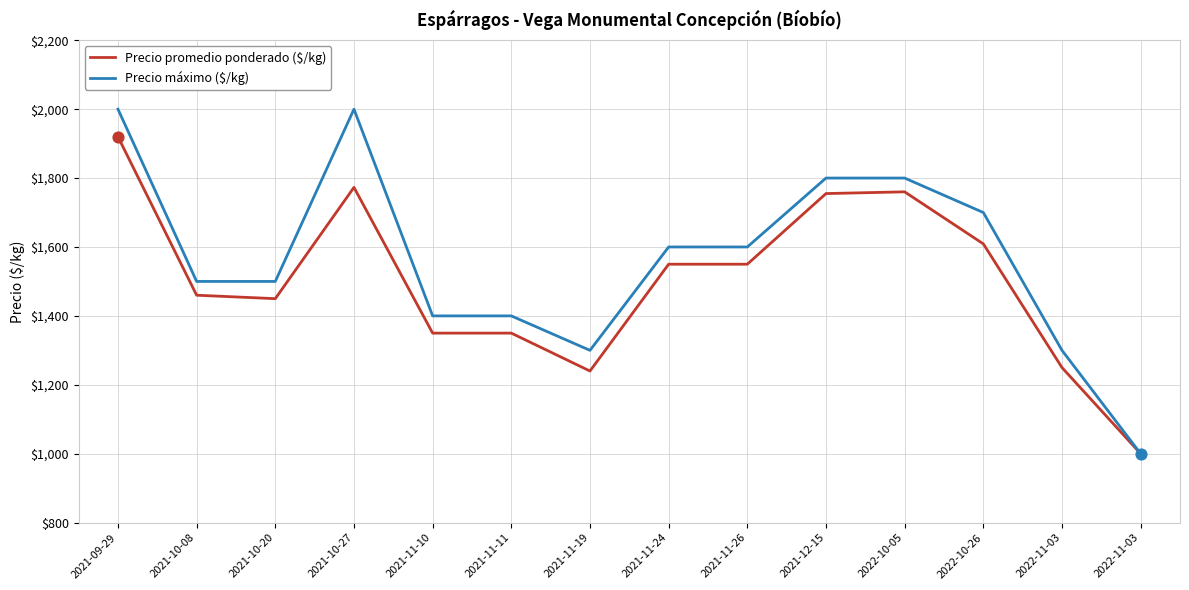

At which category is the sum across all series the highest?

2021-09-29